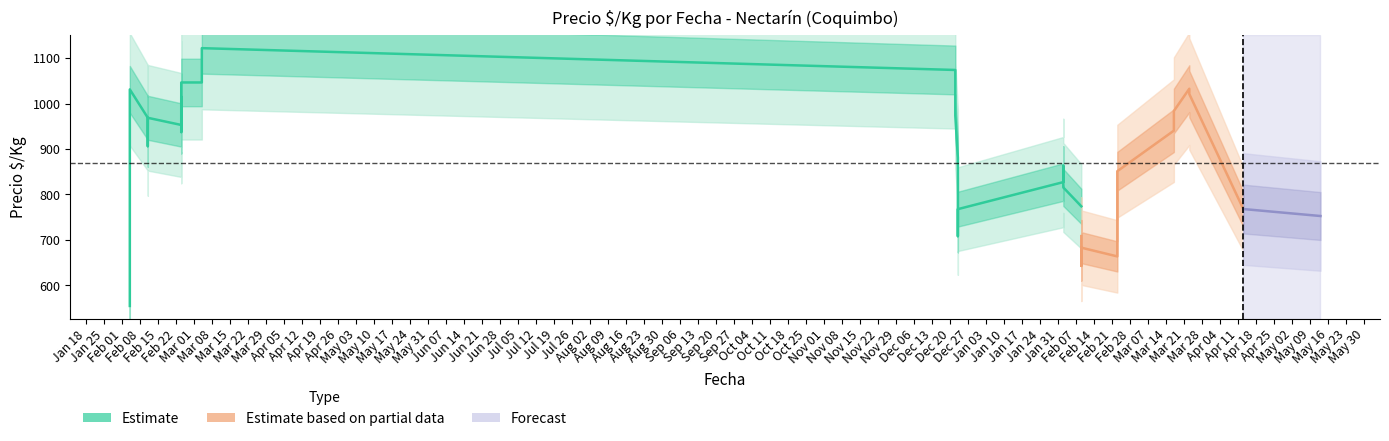

What is the average value of the Precio_min series?

896